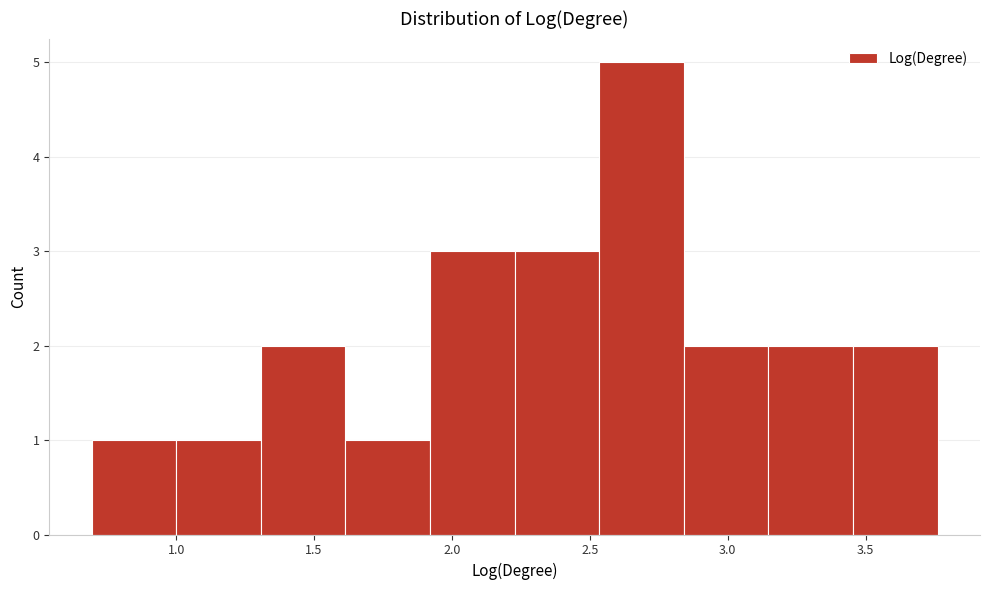

How tall is the bar that spans 1.00 to 1.30 on the x-axis? Neither the bar edges nor the heights are printed on the chart, so give them approximately, as read against the axes.

1